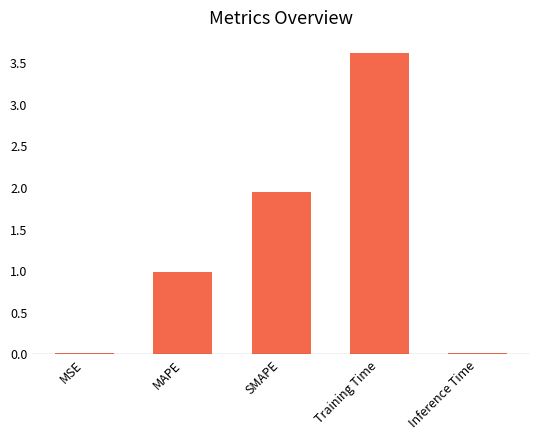

At which label is the value closest to 1?

MAPE